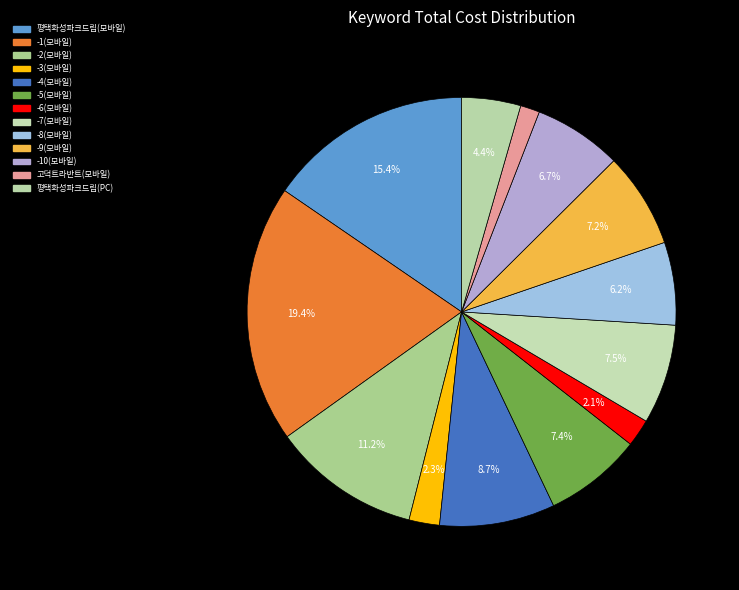

To the nearest percent, what is the average slice percentage?

8%